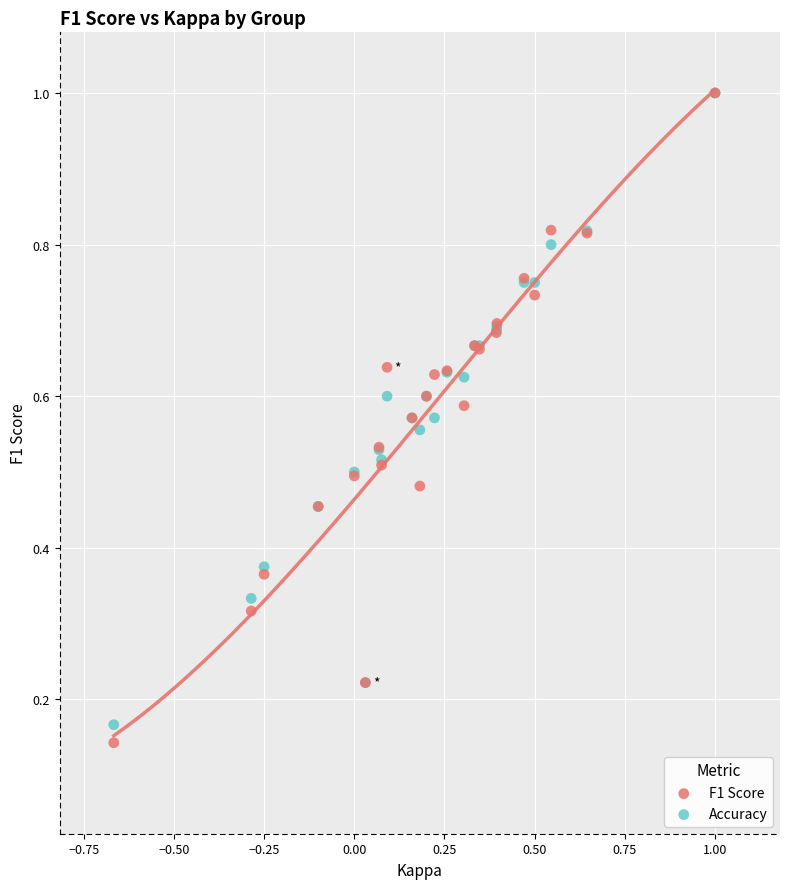

Which series contains the lowest Y value?

F1 Score